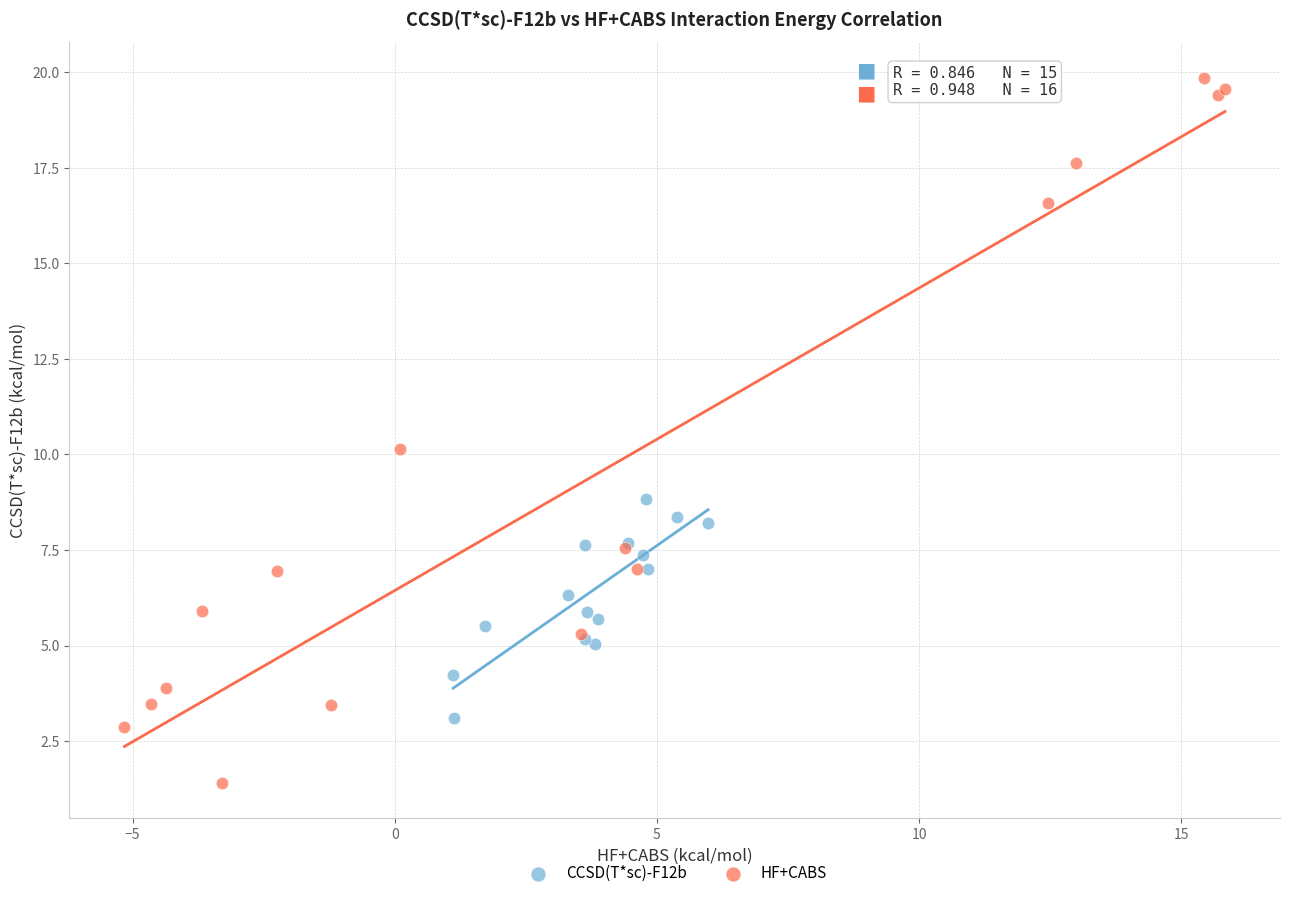

What are all the series names shown in the legend?

CCSD(T*sc)-F12b, HF+CABS